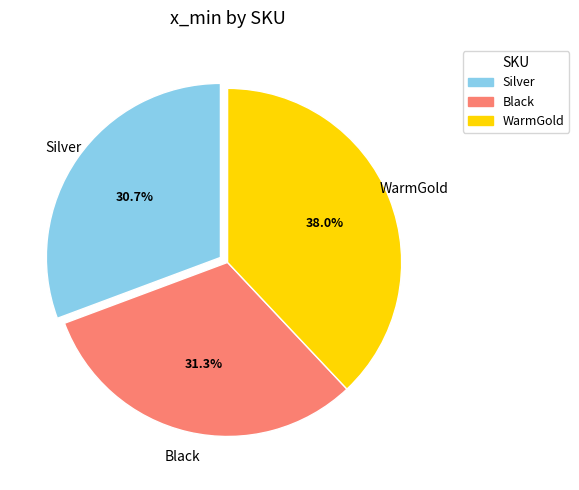

What percentage is the Black slice, to the nearest percent?

31%